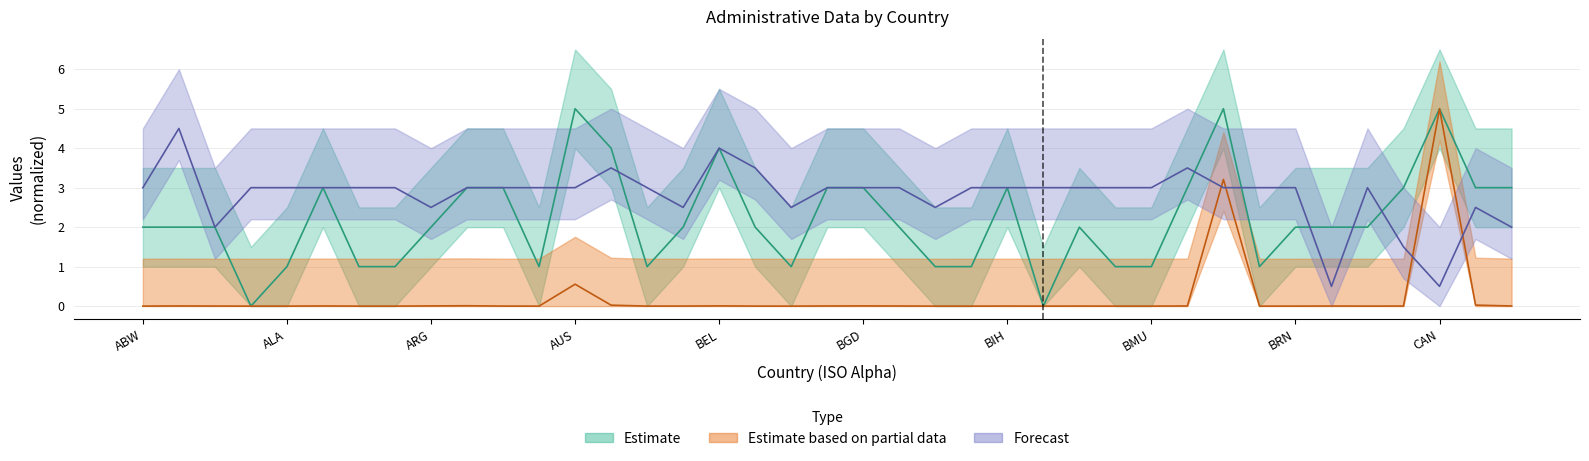

The Number of Units series shows 0.0 at BES. True or false?

False